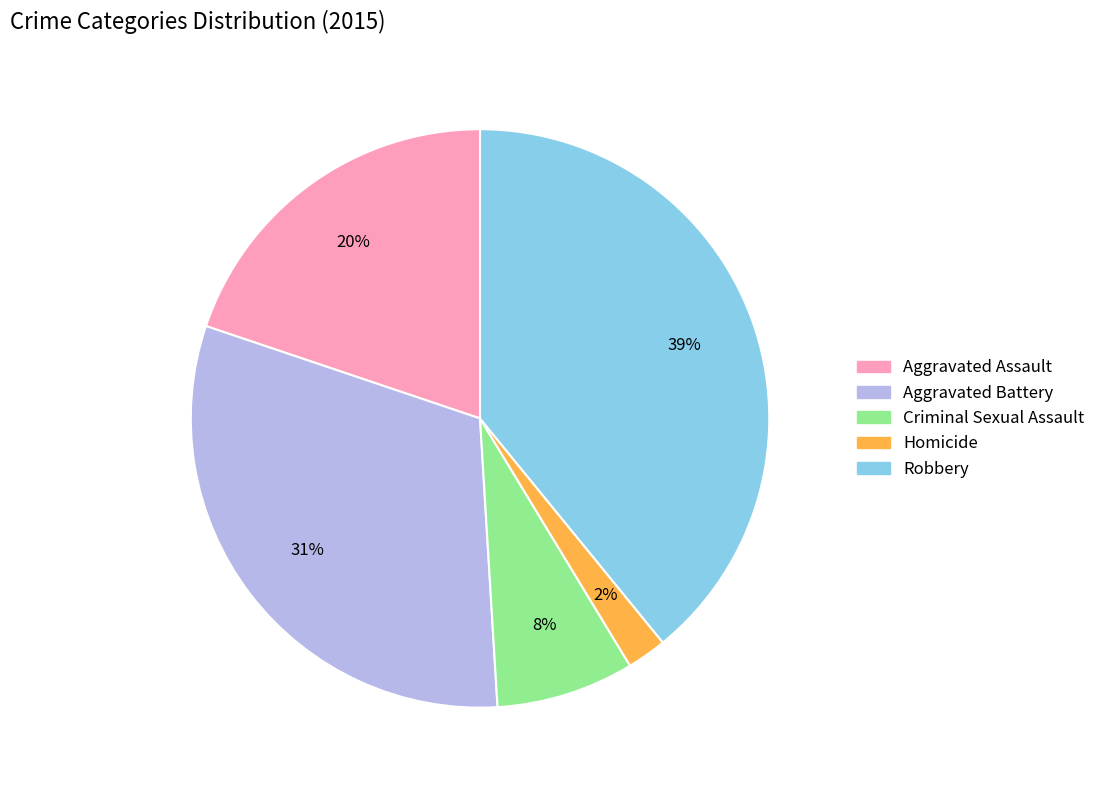

To the nearest percent, what is the difference between the Homicide and Robbery slice percentages?

37%